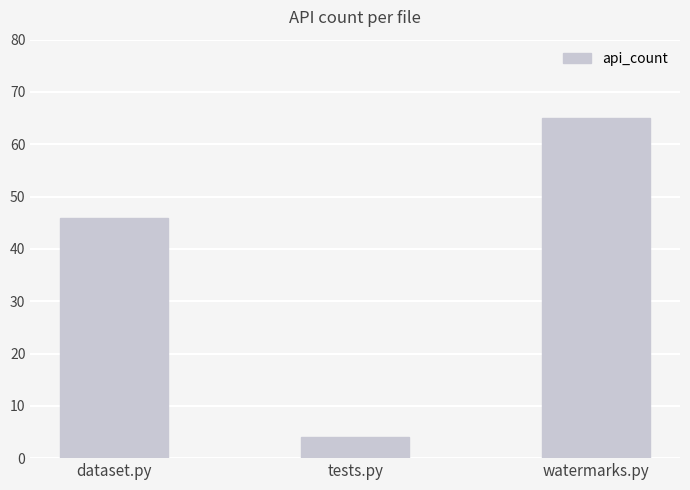

Reading left to right, list all the values displayed in this chart.

46	4	65